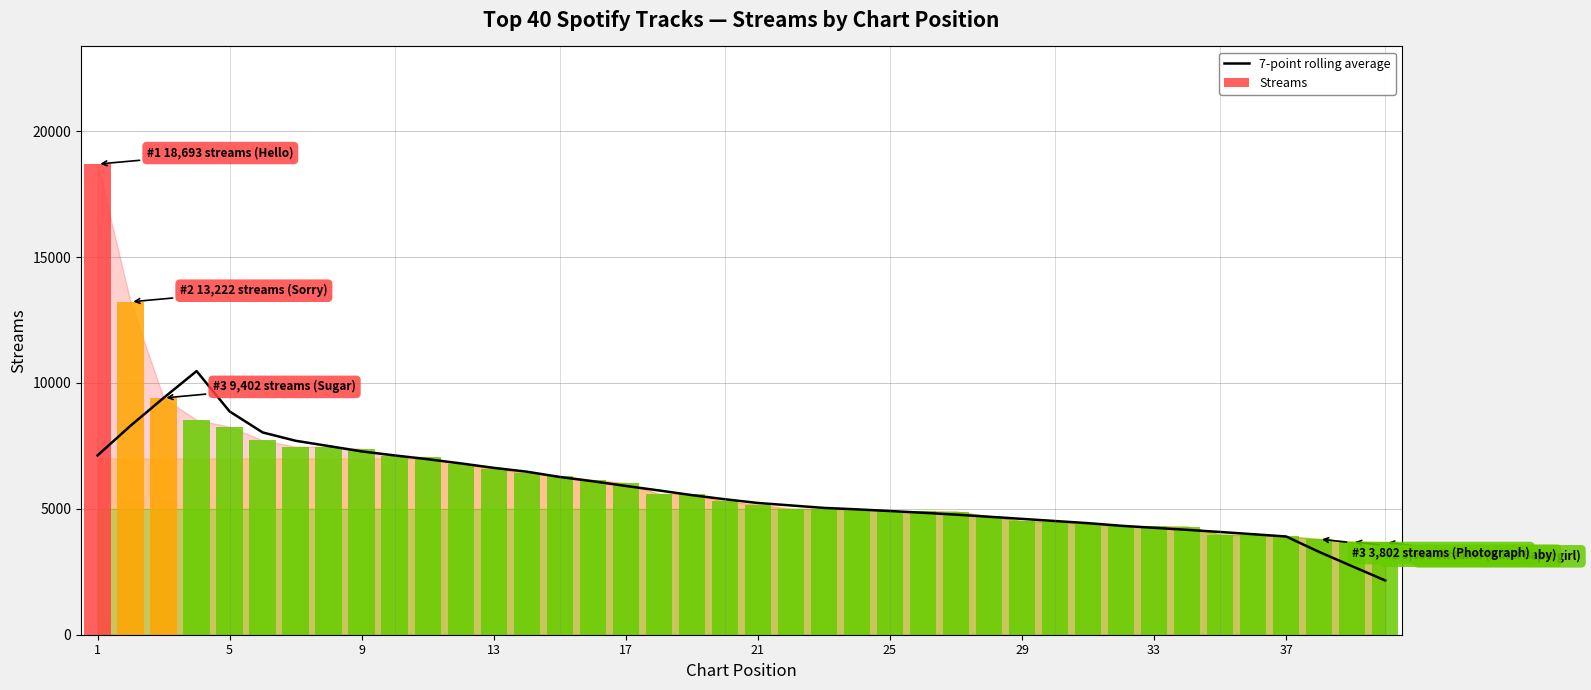

The value of 7-point rolling average at 5 is 4912.7. True or false?

False